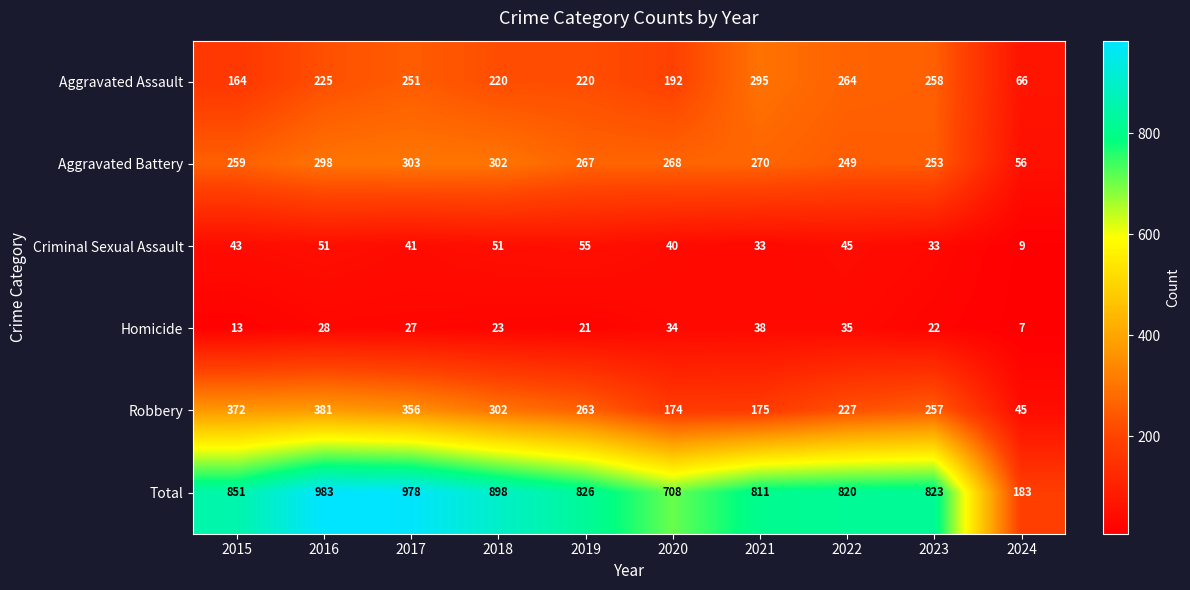

How many categories are shown in the chart?

10